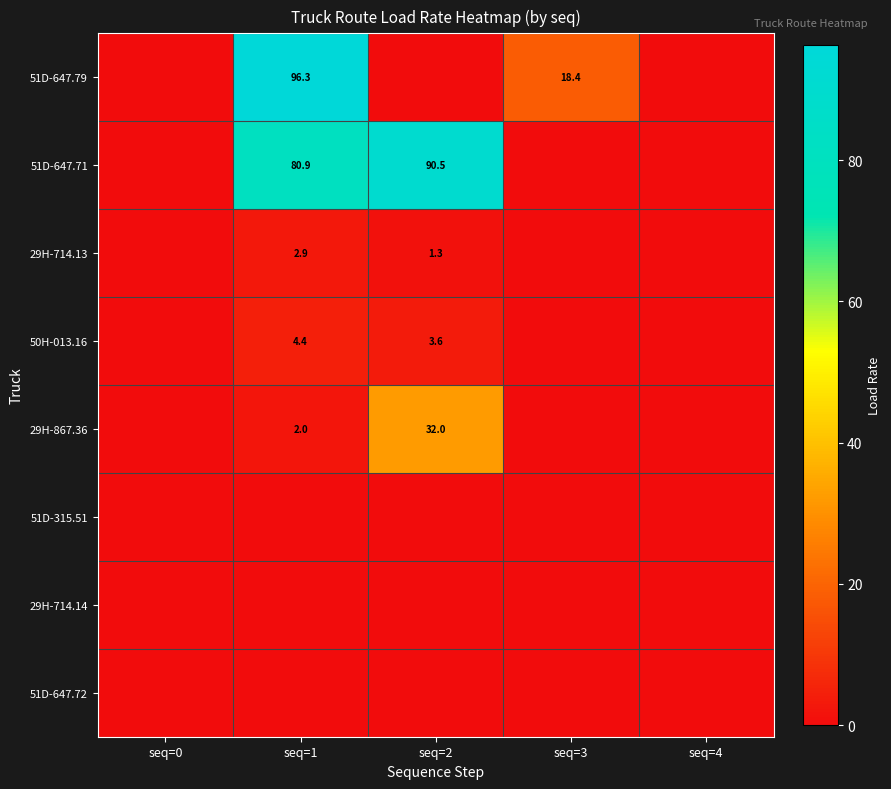

At which category is the sum across all series the highest?

seq=1